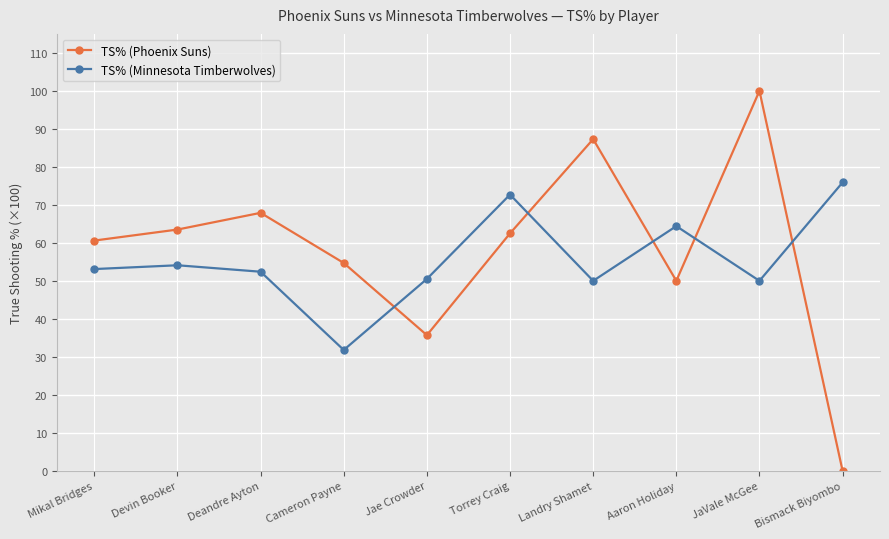

Reading left to right, transcribe all the data shown in this chart.

TS% (Phoenix Suns): Mikal Bridges=60.6	Devin Booker=63.5	Deandre Ayton=67.9	Cameron Payne=54.7	Jae Crowder=35.7	Torrey Craig=62.5	Landry Shamet=87.3	Aaron Holiday=50.0	JaVale McGee=100.0	Bismack Biyombo=0.0
TS% (Minnesota Timberwolves): Mikal Bridges=53.1	Devin Booker=54.1	Deandre Ayton=52.4	Cameron Payne=31.8	Jae Crowder=50.5	Torrey Craig=72.7	Landry Shamet=50.0	Aaron Holiday=64.4	JaVale McGee=50.0	Bismack Biyombo=75.9